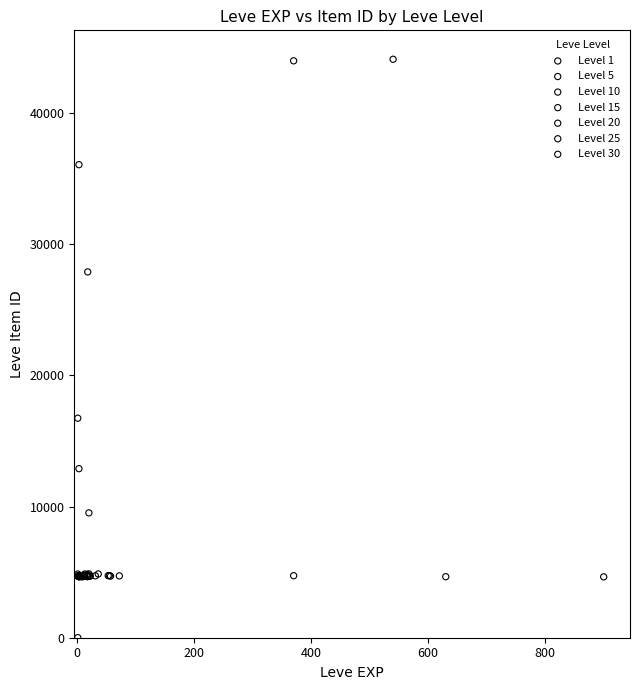

Which series has the widest spread of Y values?

Level 1